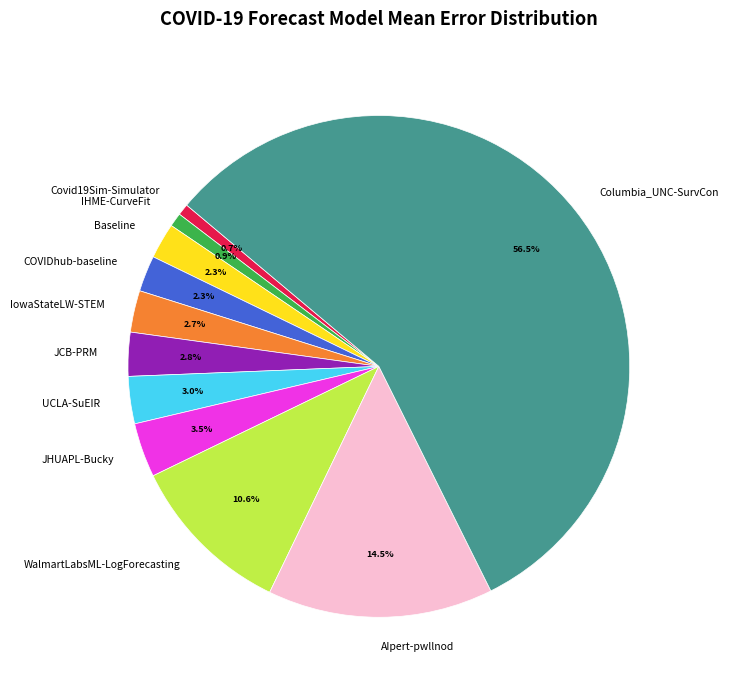

Is there any slice that represents more than half of the pie?

Yes